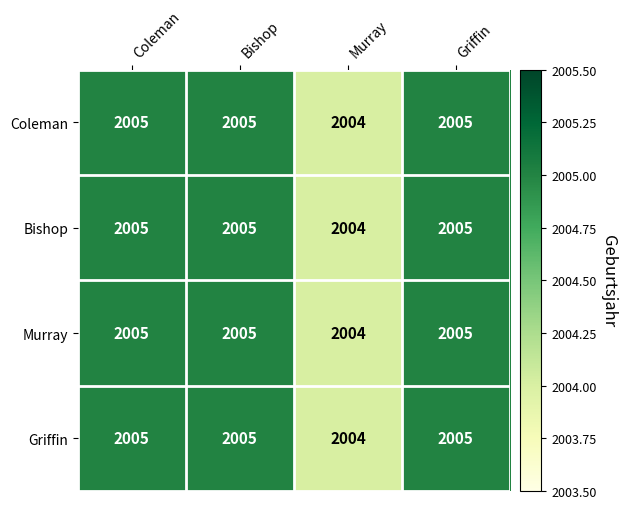

What is the approximate value of Bishop at Griffin?

2005